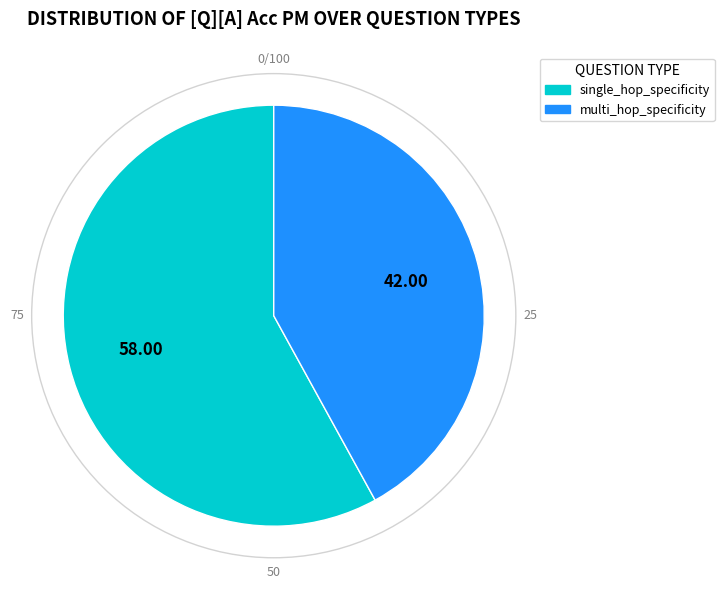

Rank the categories by value from highest to lowest.

single_hop_specificity, multi_hop_specificity